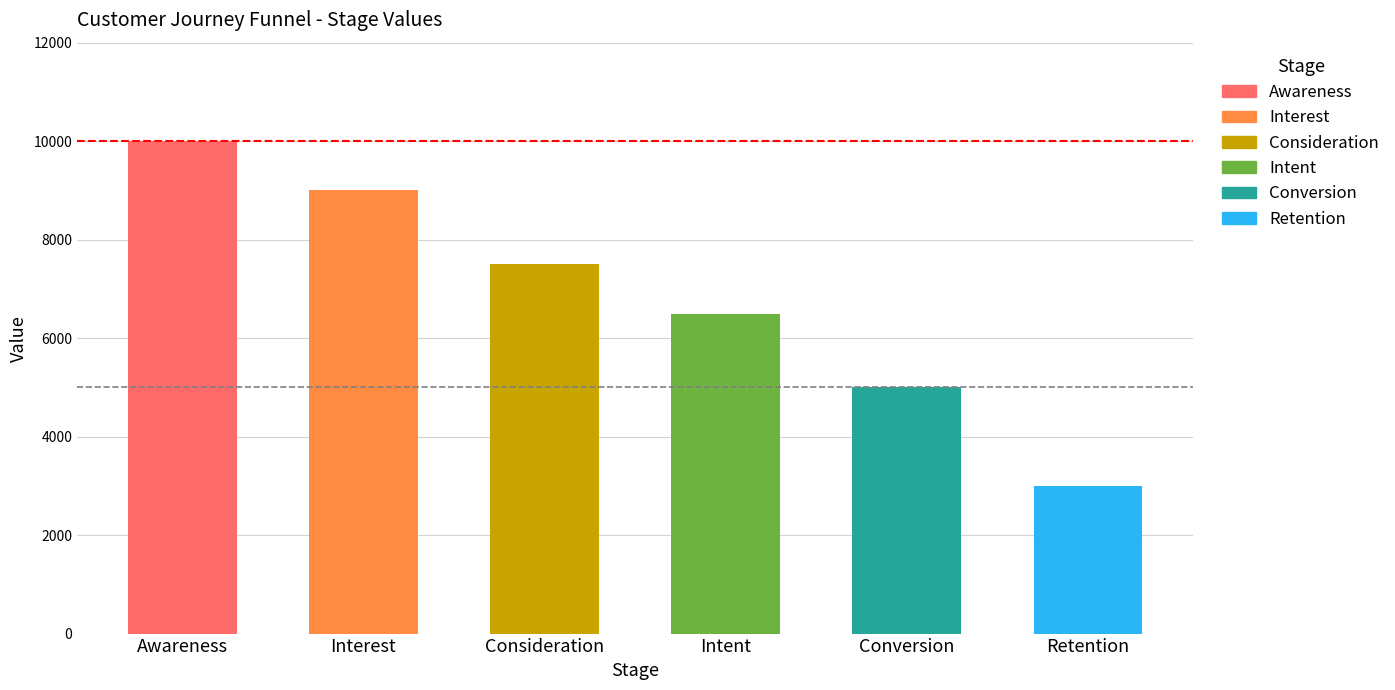

What is the change in value from Awareness to Retention?

-7000